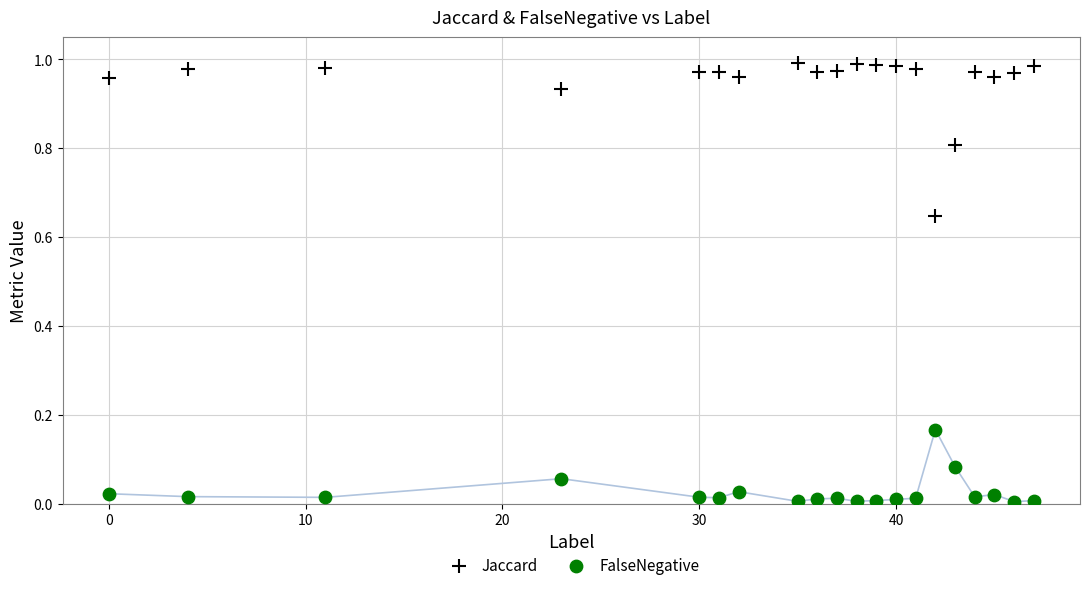

Which series contains the highest Y value?

Jaccard